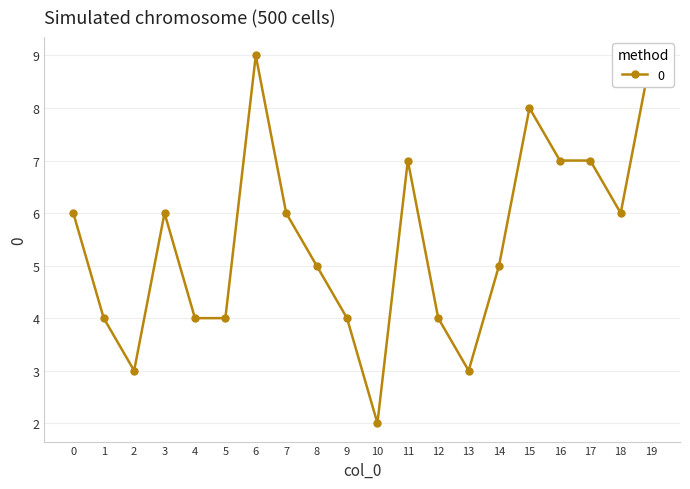

How many points are lower than both their immediate neighbors (excluding endpoints)?

4